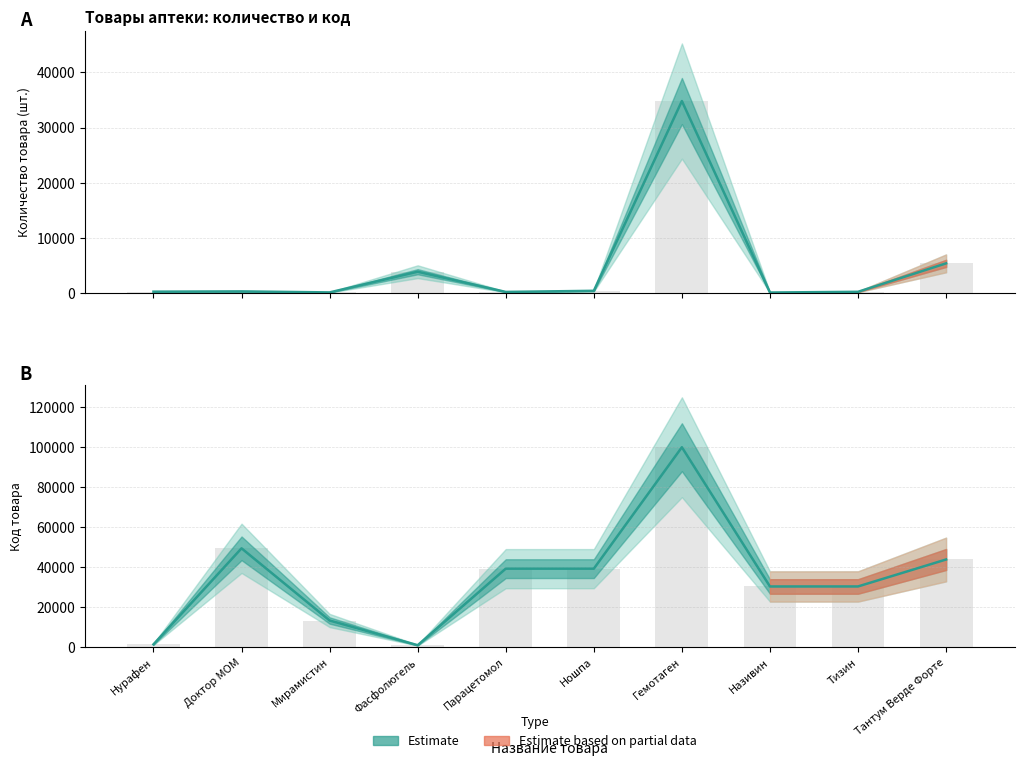

At which label is Количество товара (шт.) closest to 17457?

Тантум Верде Форте